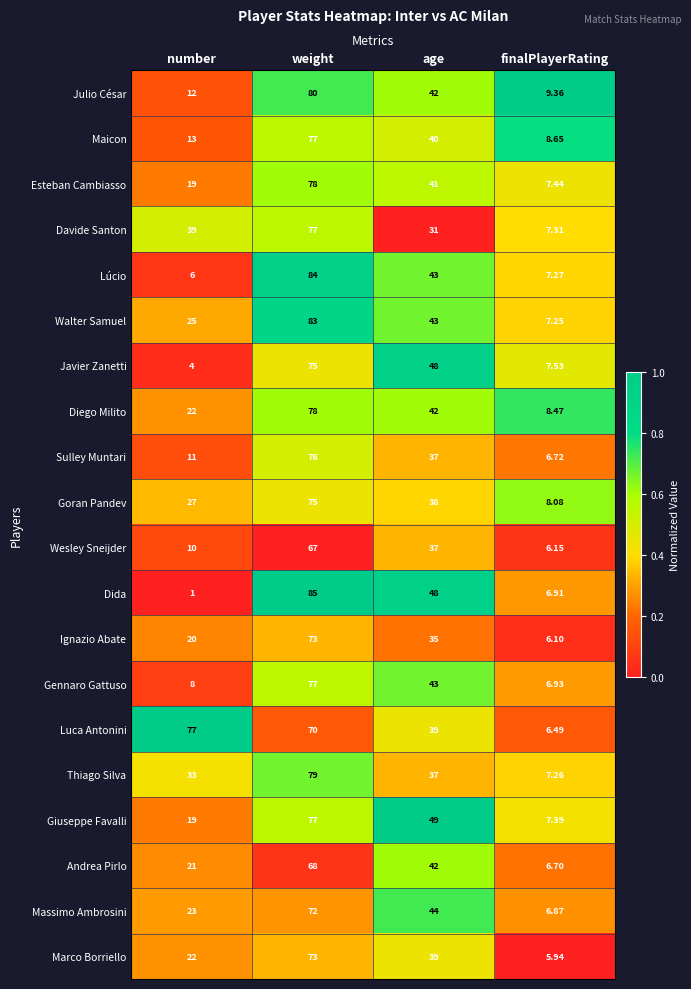

What is the spread (max minus min) of values at weight?

18.0